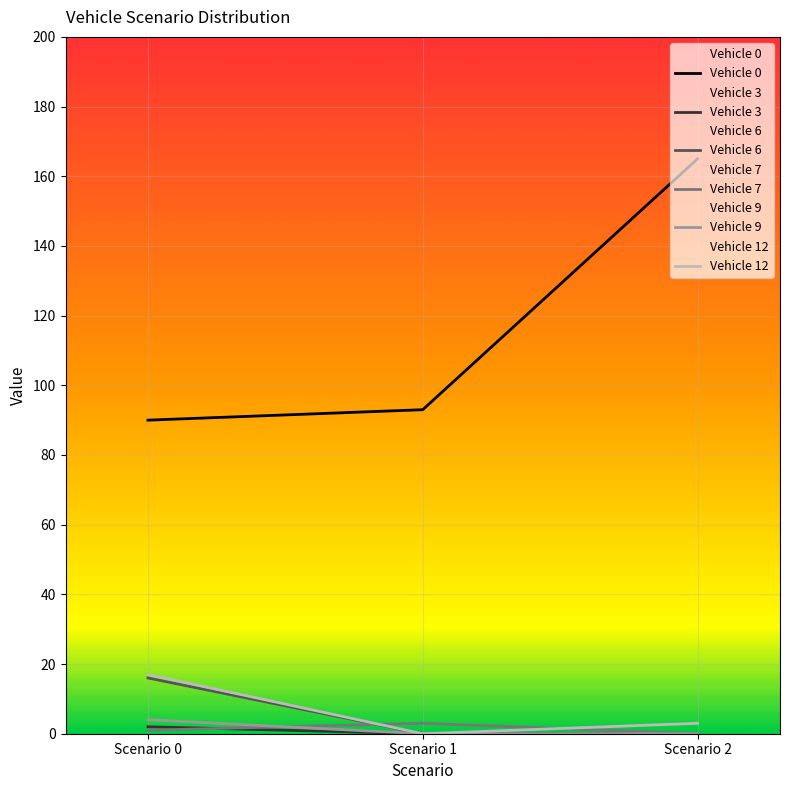

What are all the series names shown in the legend?

Vehicle 0, Vehicle 3, Vehicle 6, Vehicle 7, Vehicle 9, Vehicle 12